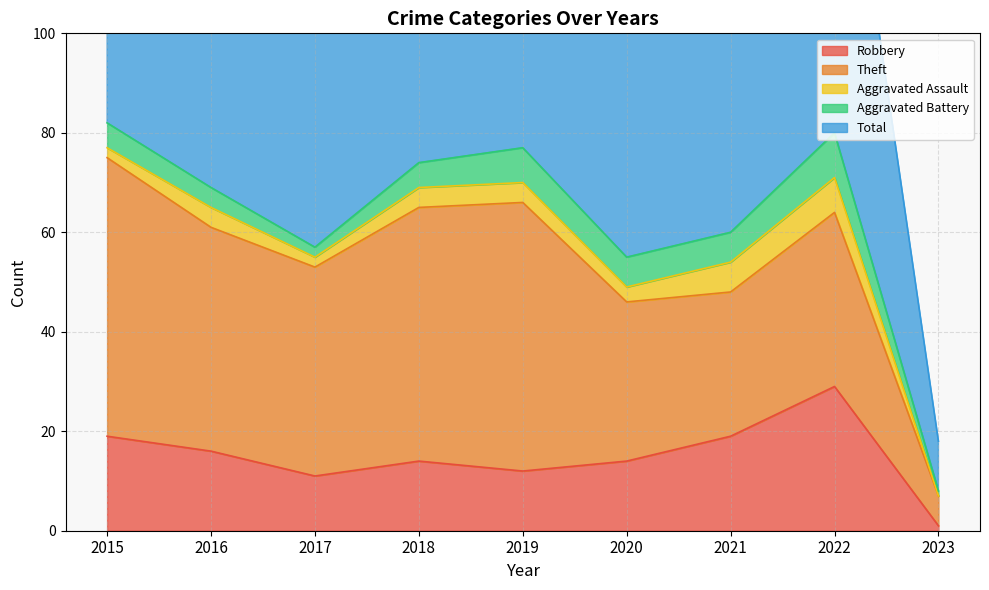

Which has a higher value, 2015 or 2019?

2015